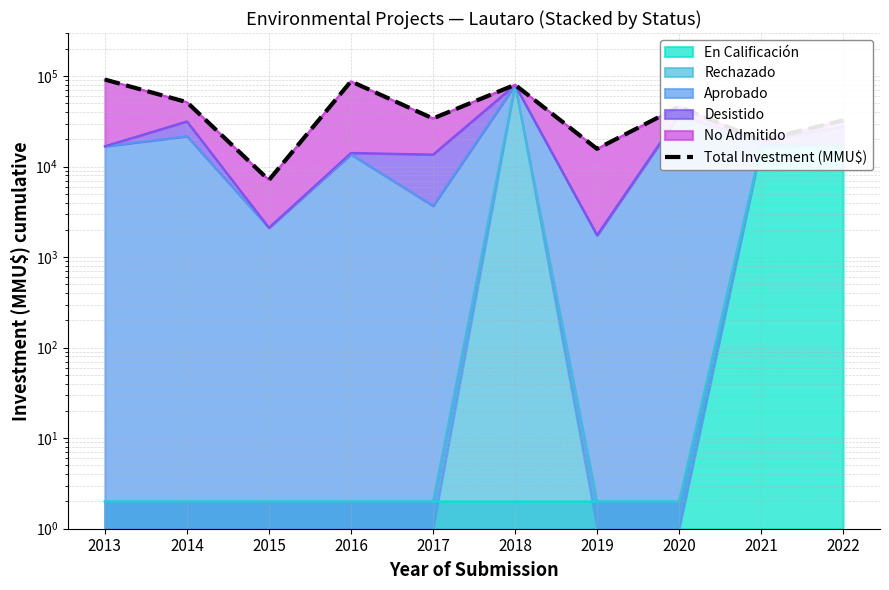

List the labels in order of value, smallest first.

2015, 2019, 2021, 2022, 2017, 2020, 2014, 2018, 2016, 2013